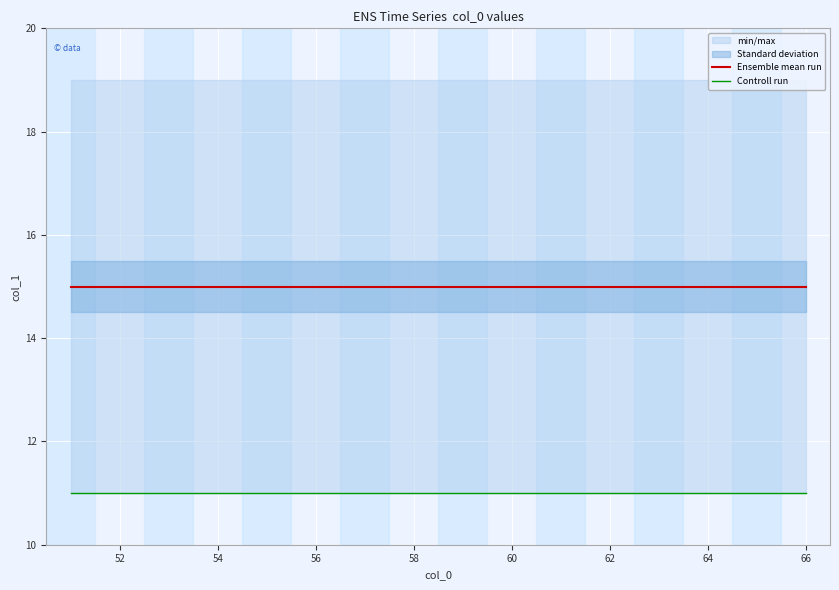

Between 54 and 52, which is larger?

54